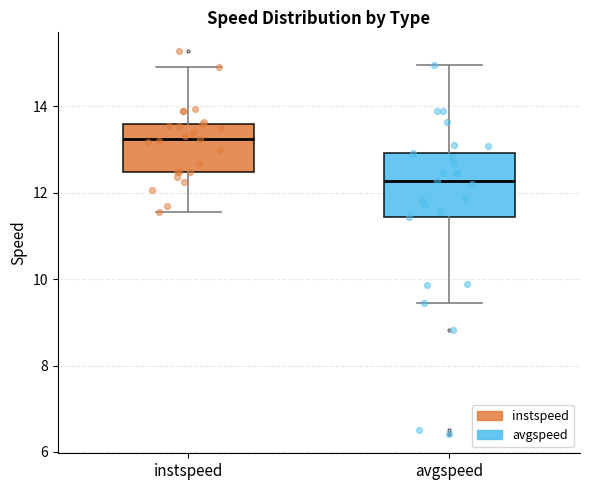

Which box has the lowest median line?

avgspeed